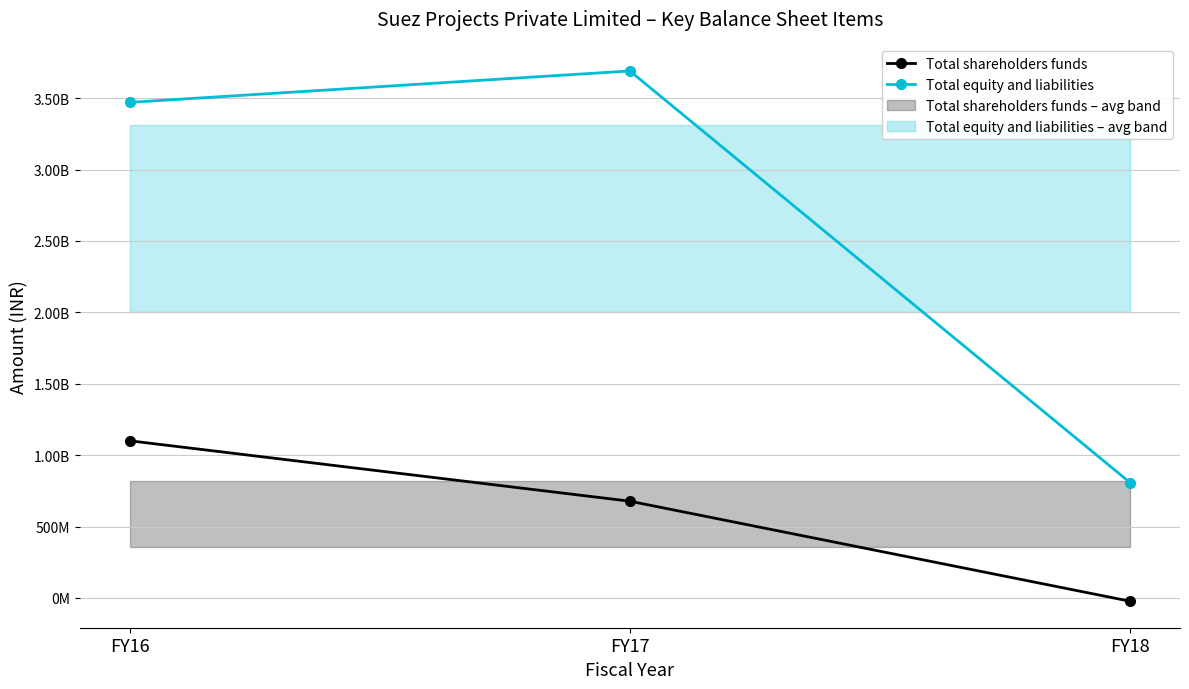

Which series has the widest spread of values?

Total equity and liabilities